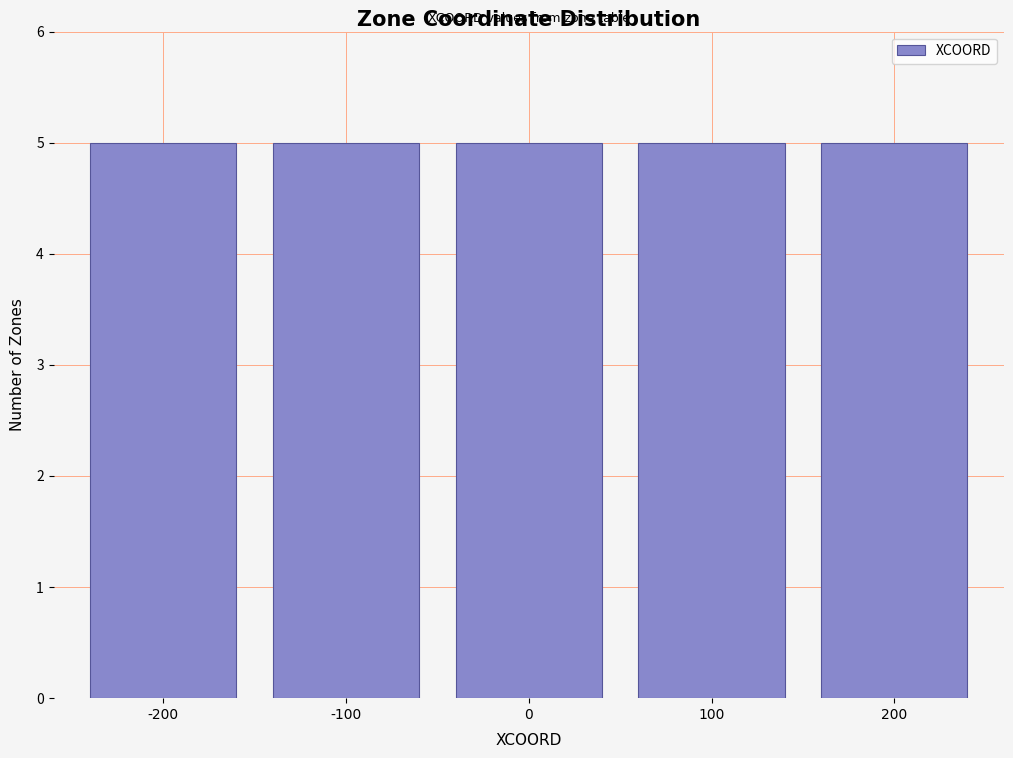

Reading left to right, list every bar in this chart as the range it spans on the x-axis followed by its height. The values are not printed on the chart, so give them approximately, as read against the axis.

-250 to -150: 5
-150 to -50: 5
-50 to 50: 5
50 to 150: 5
150 to 250: 5